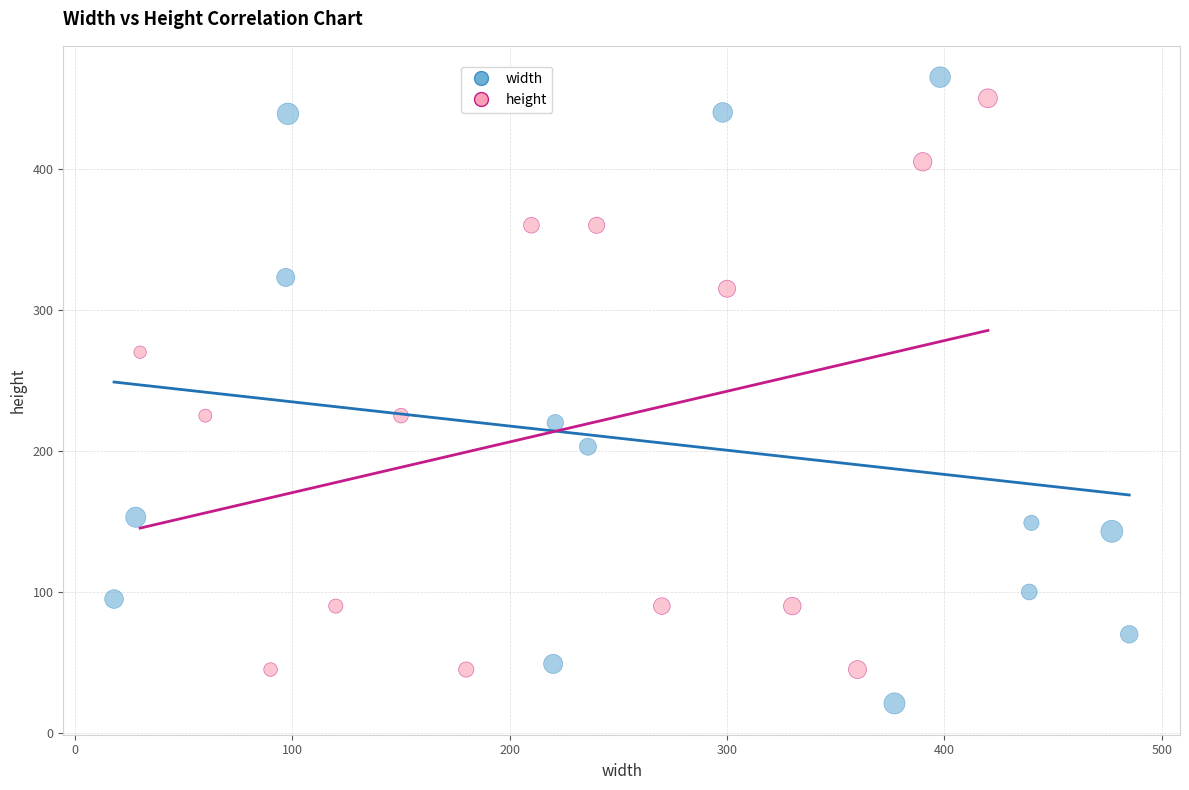

What are all the series names shown in the legend?

width, height